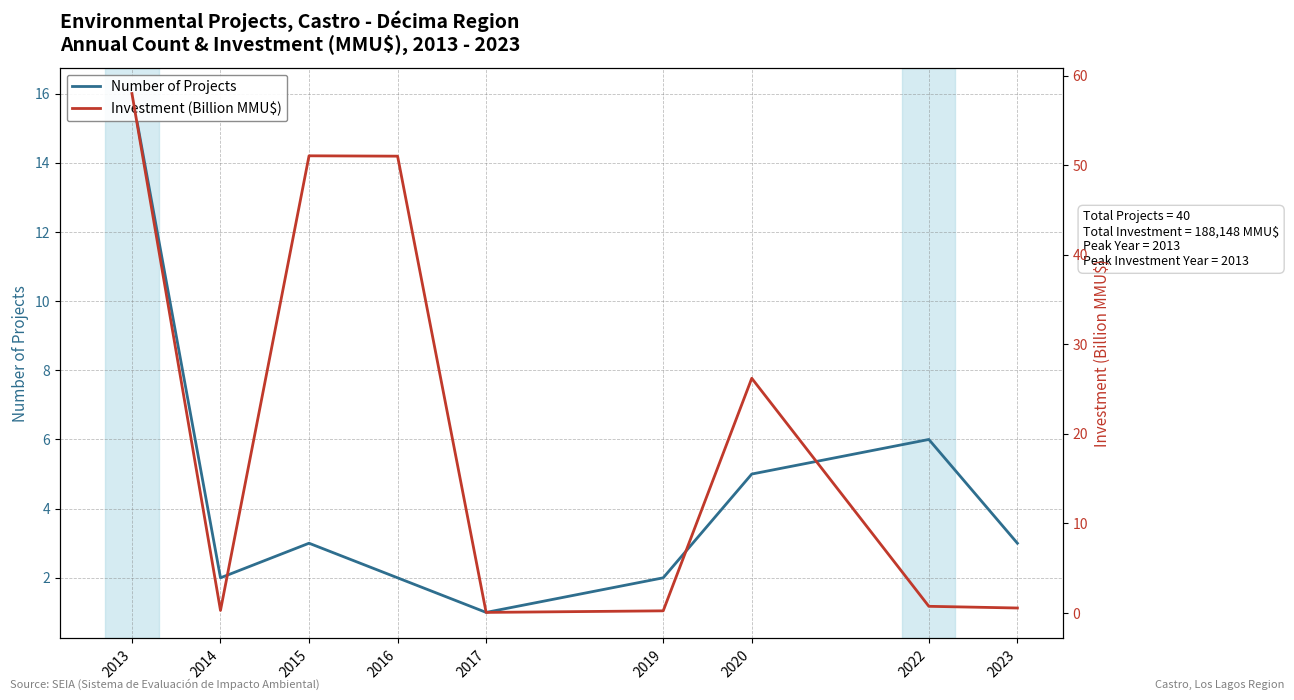

What is the difference between the second highest and second lowest values in the Investment (Billion MMU$) series?

50.8